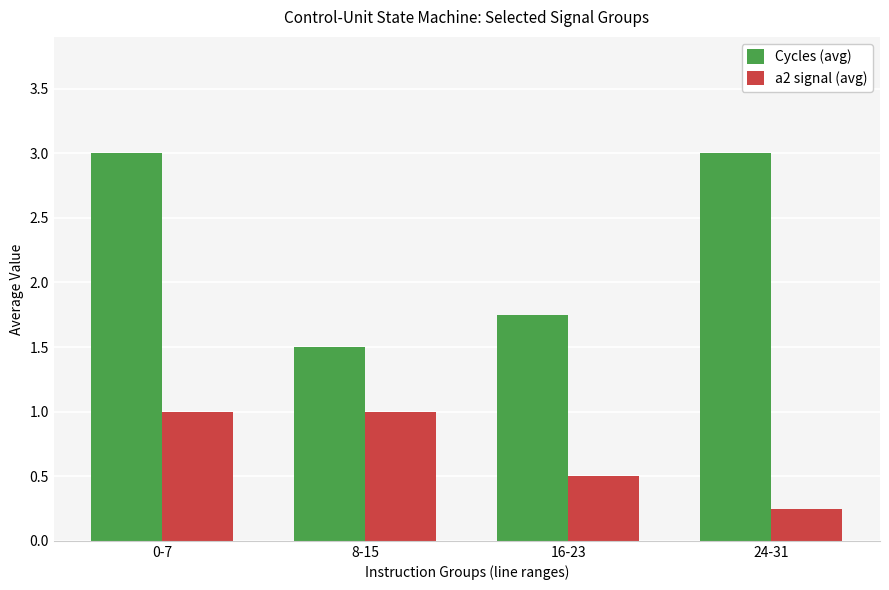

Rank the series by their maximum value, from highest to lowest.

Cycles (avg), a2 signal (avg)